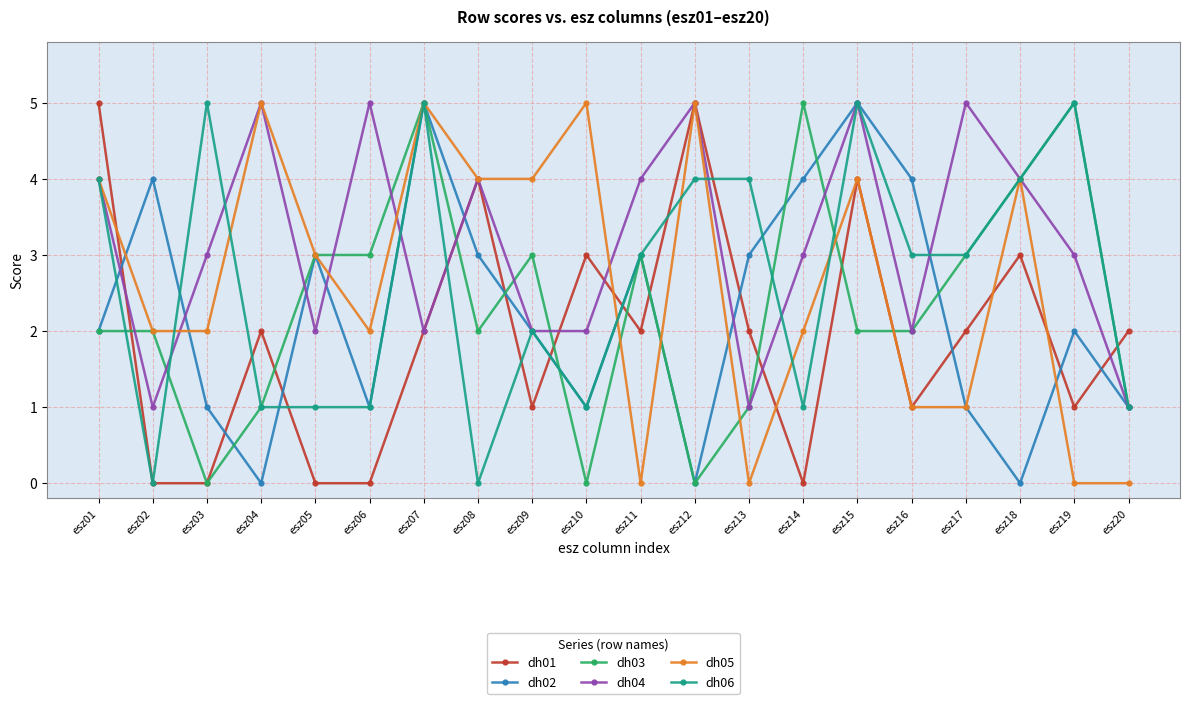

What is the sum of the dh03 values at esz06 and esz03?

3